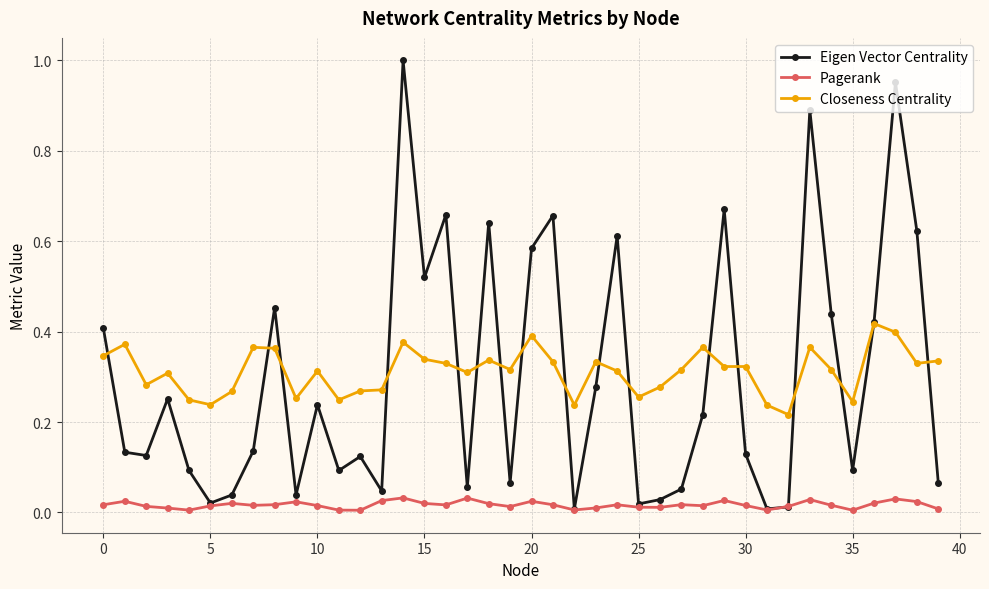

List the series in order of their peak value, highest first.

Eigen Vector Centrality, Closeness Centrality, Pagerank